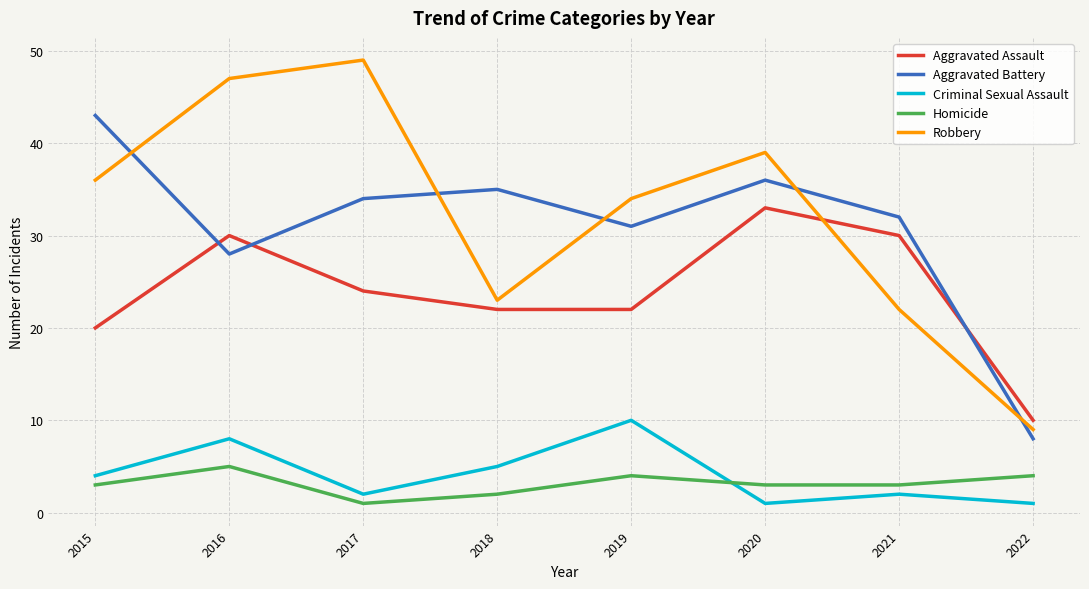

Reading left to right, what are all the values shown in this chart?

Aggravated Assault: 2015=20	2016=30	2017=24	2018=22	2019=22	2020=33	2021=30	2022=10
Aggravated Battery: 2015=43	2016=28	2017=34	2018=35	2019=31	2020=36	2021=32	2022=8
Criminal Sexual Assault: 2015=4	2016=8	2017=2	2018=5	2019=10	2020=1	2021=2	2022=1
Homicide: 2015=3	2016=5	2017=1	2018=2	2019=4	2020=3	2021=3	2022=4
Robbery: 2015=36	2016=47	2017=49	2018=23	2019=34	2020=39	2021=22	2022=9